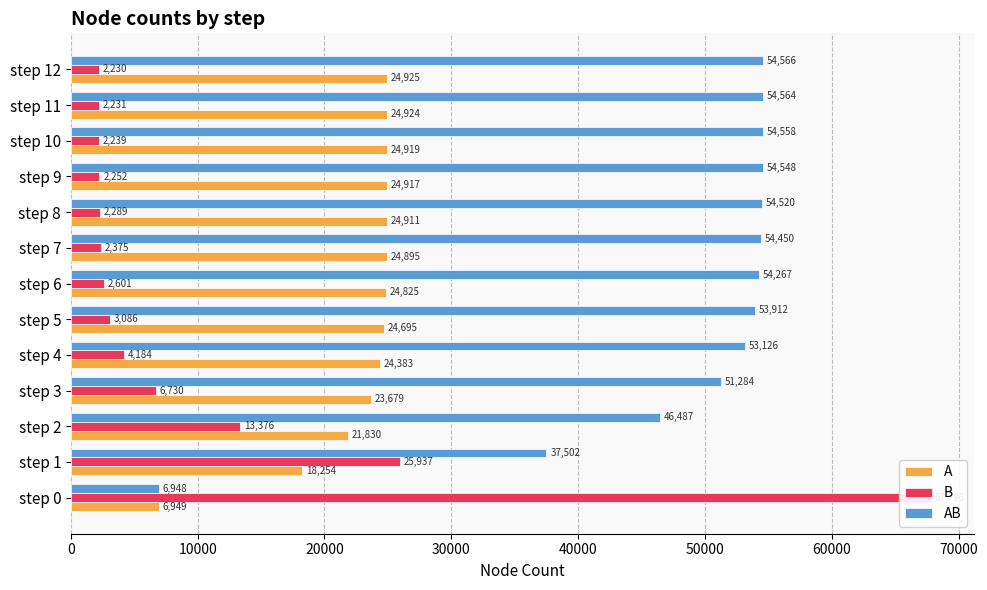

What are all the series names shown in the legend?

A, B, AB